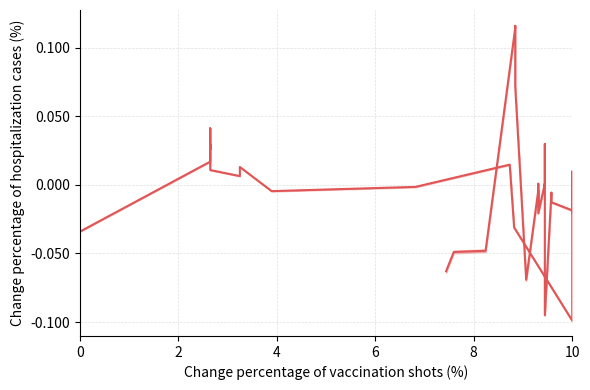

Where does the data first go above 0?

2